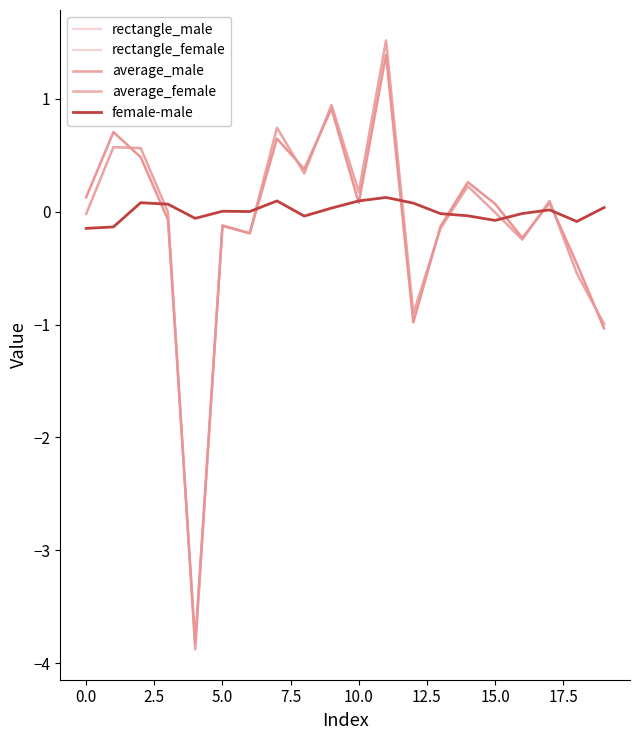

What is the difference between the maximum and second lowest values in the female-male series?

0.3